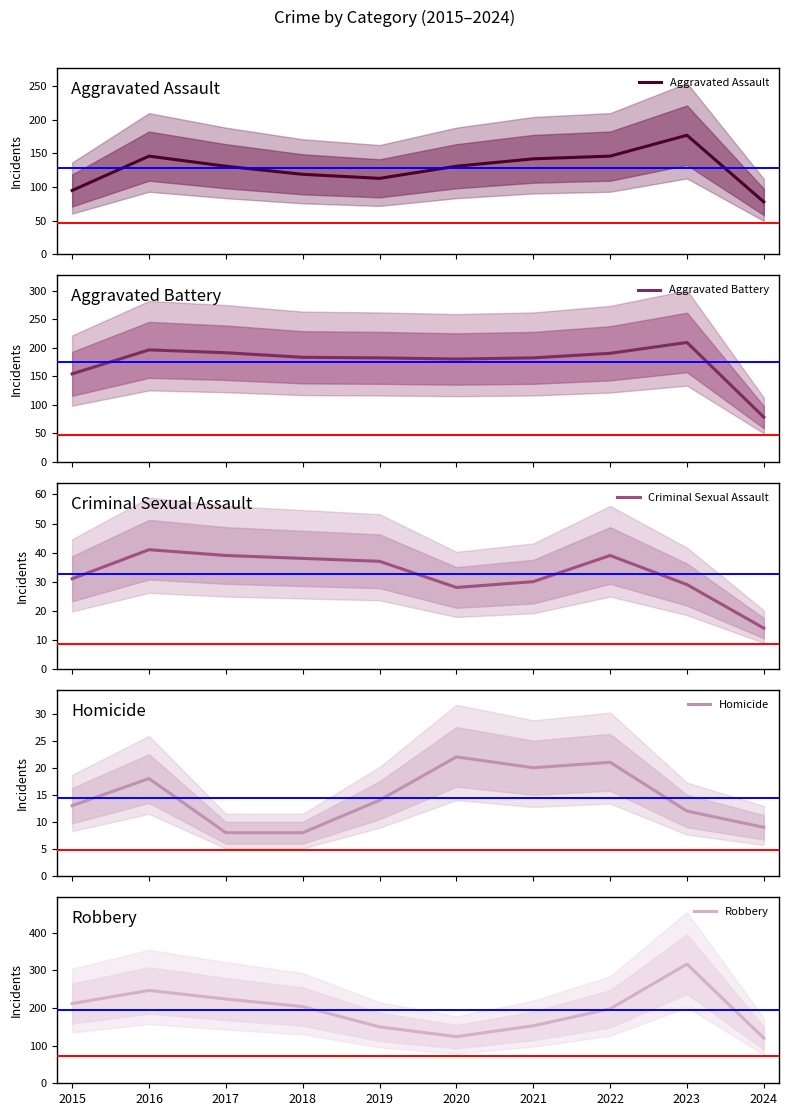

At which category is the sum across all series the highest?

2023